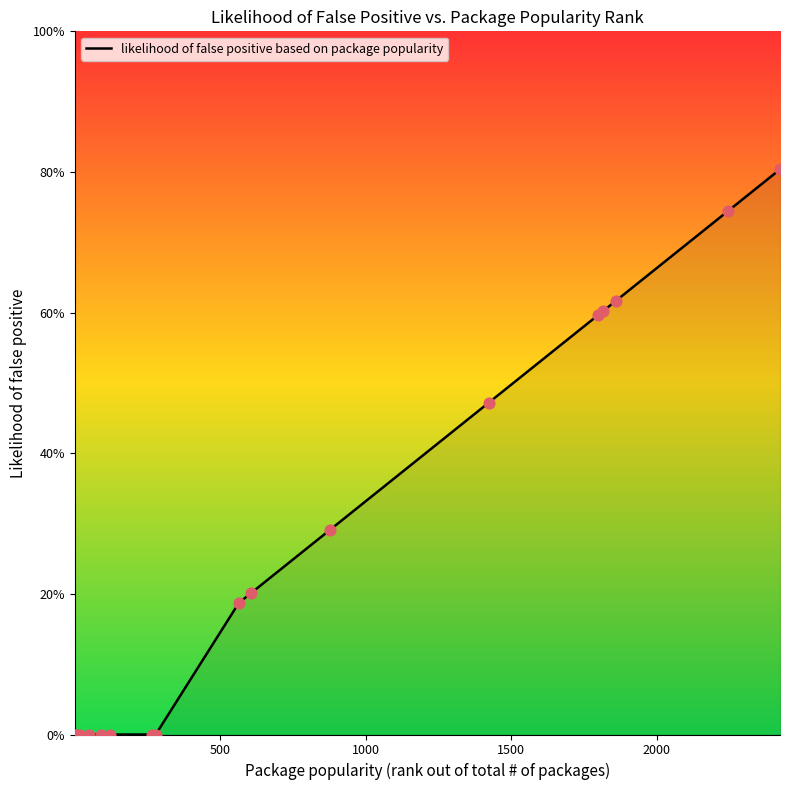

Does the chart have visible grid lines?

No